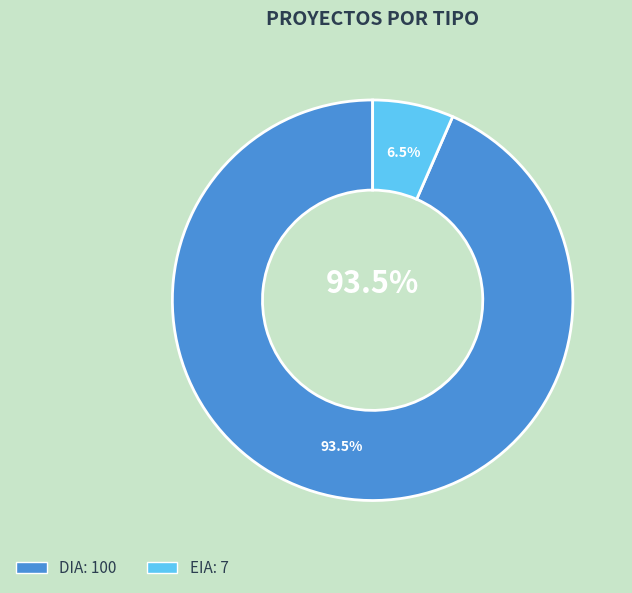

Is there a majority slice in this chart?

Yes